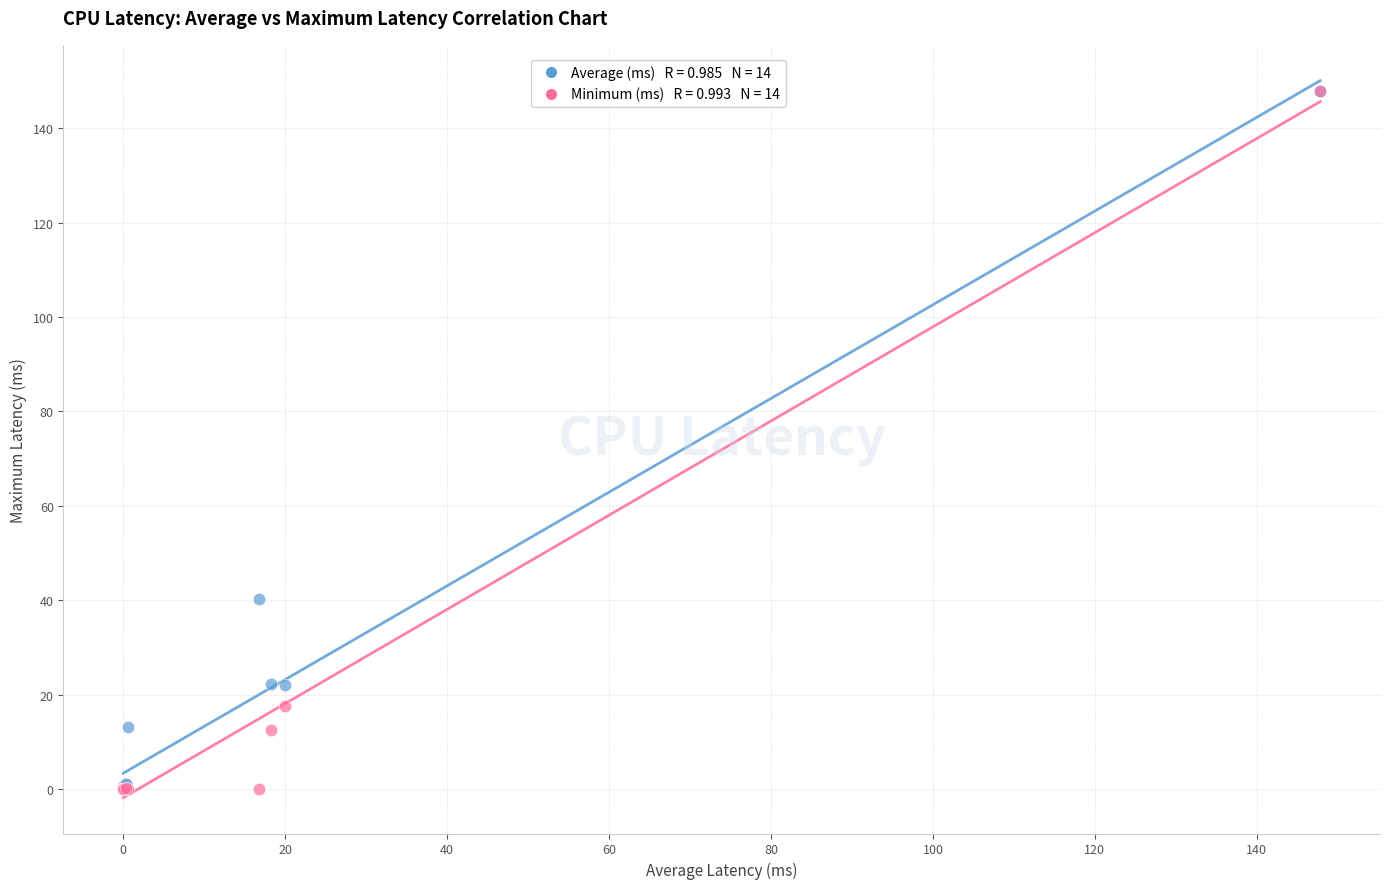

Across all series, what Y value is closest to 73?

40.2